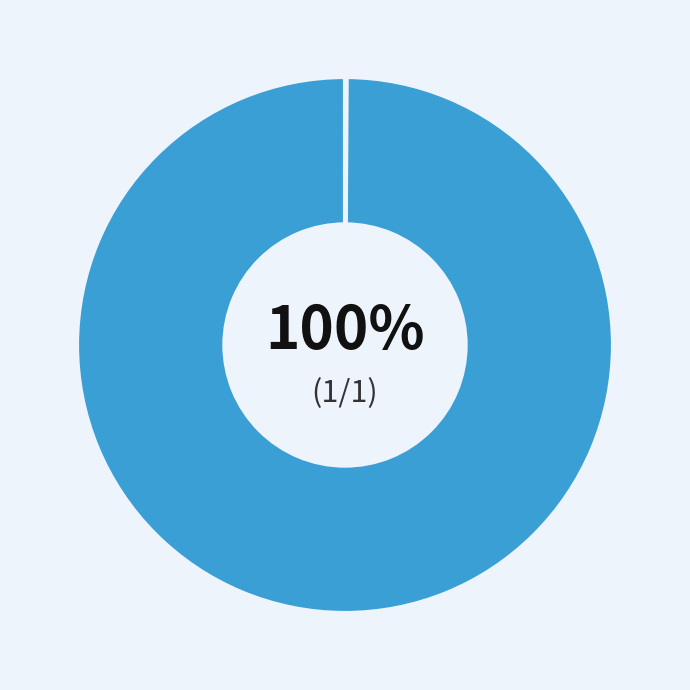

Does FRBK account for over 50% of the chart?

No